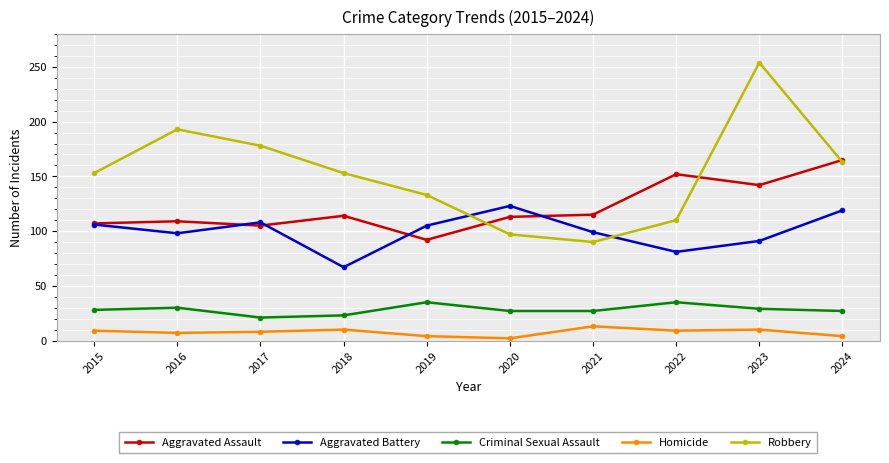

At which label does Aggravated Battery reach its minimum?

2018